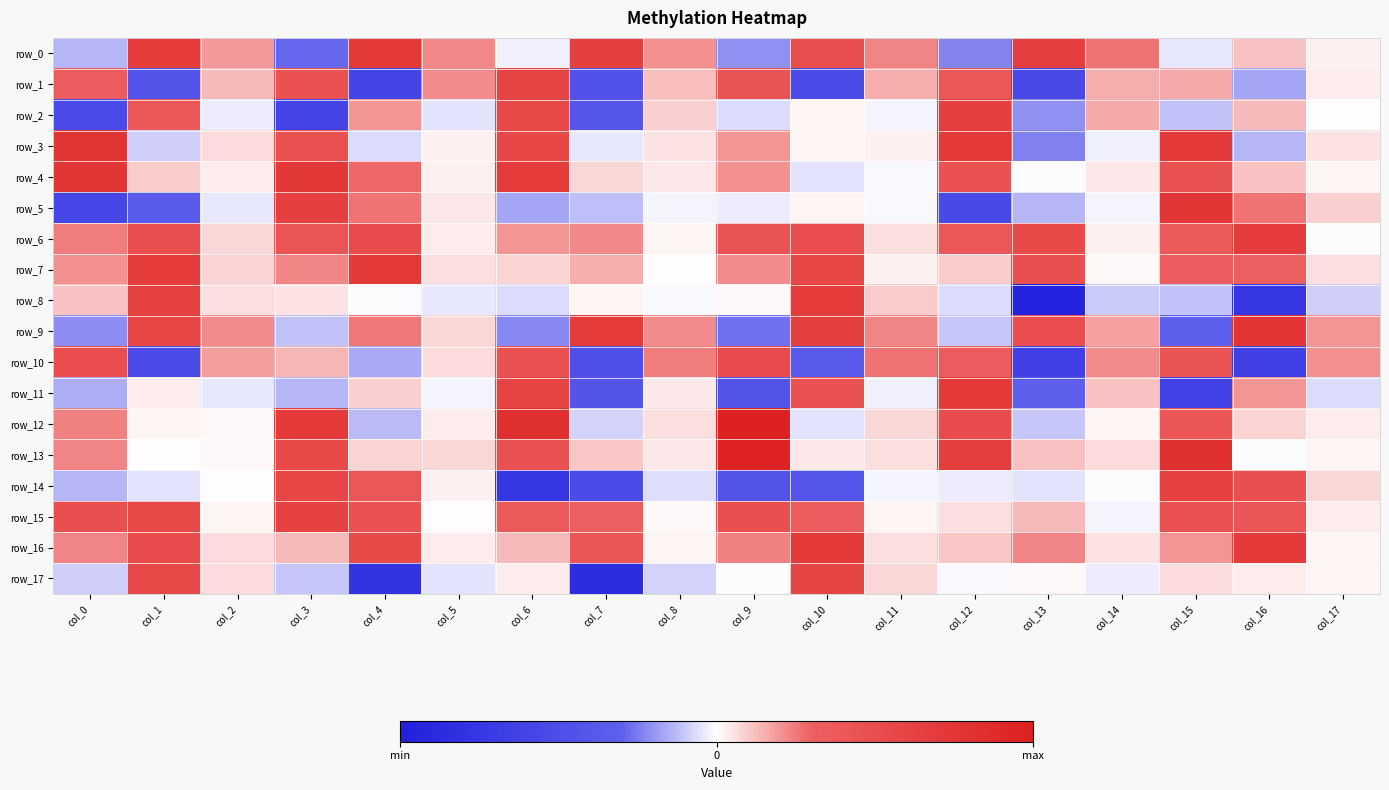

Which series has the largest total across all categories?

row_6